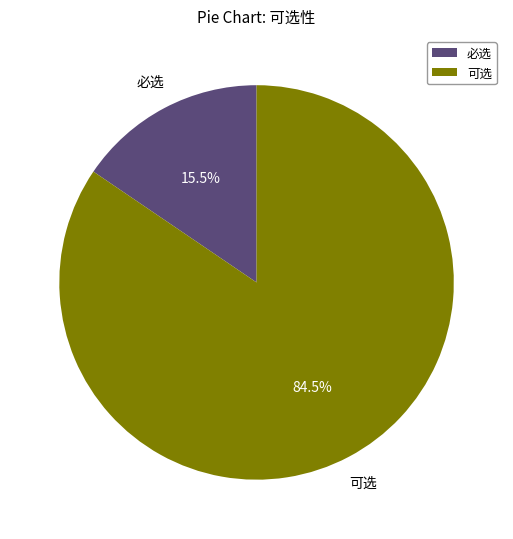

What portion of the pie excludes 必选?

84.5%